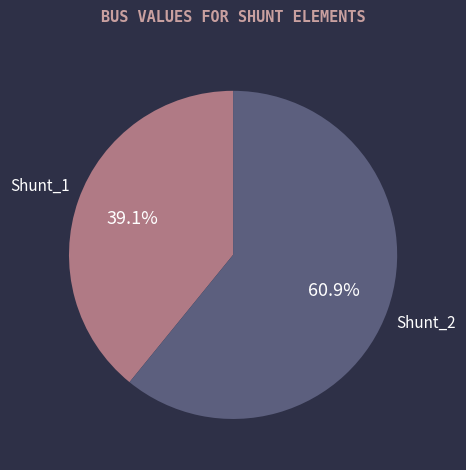

Which has a higher value, Shunt_1 or Shunt_2?

Shunt_2